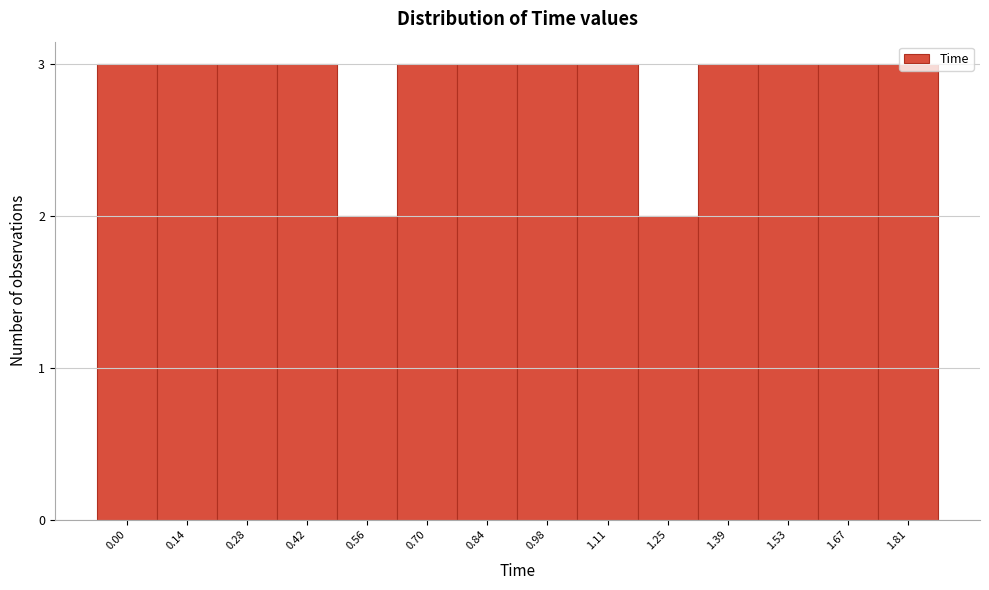

What is the ratio of the value at 1.53 to the value at 1.11?

1.0